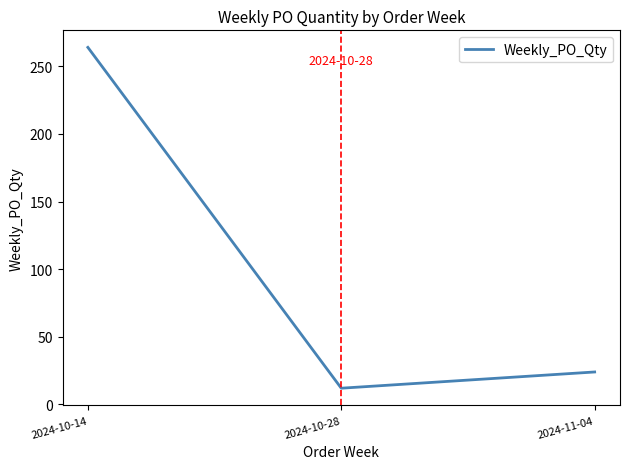

Is it true that the value at 2024-10-14 is 60?

False